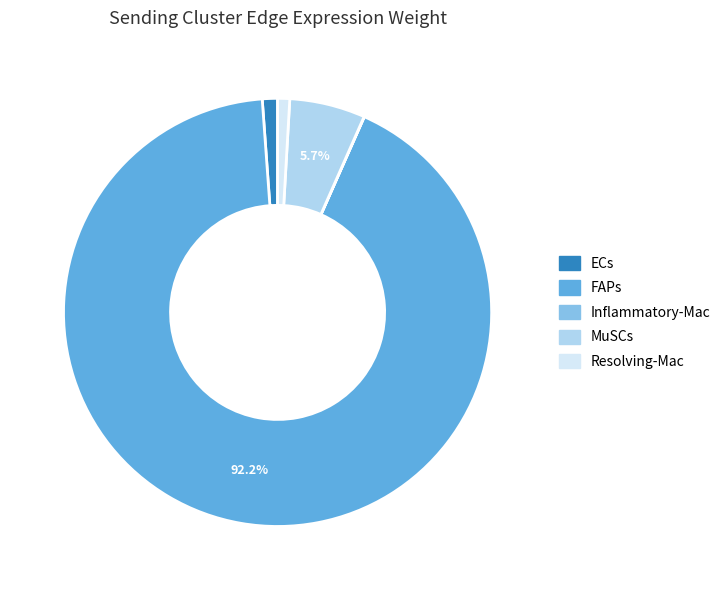

Is ECs the majority of the pie?

No